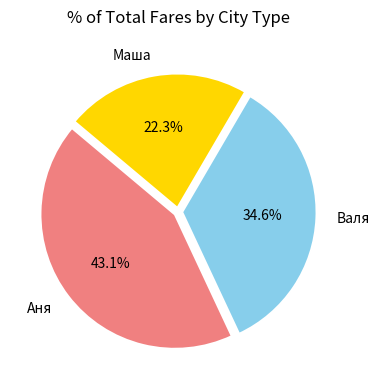

Does any single category account for the majority?

No